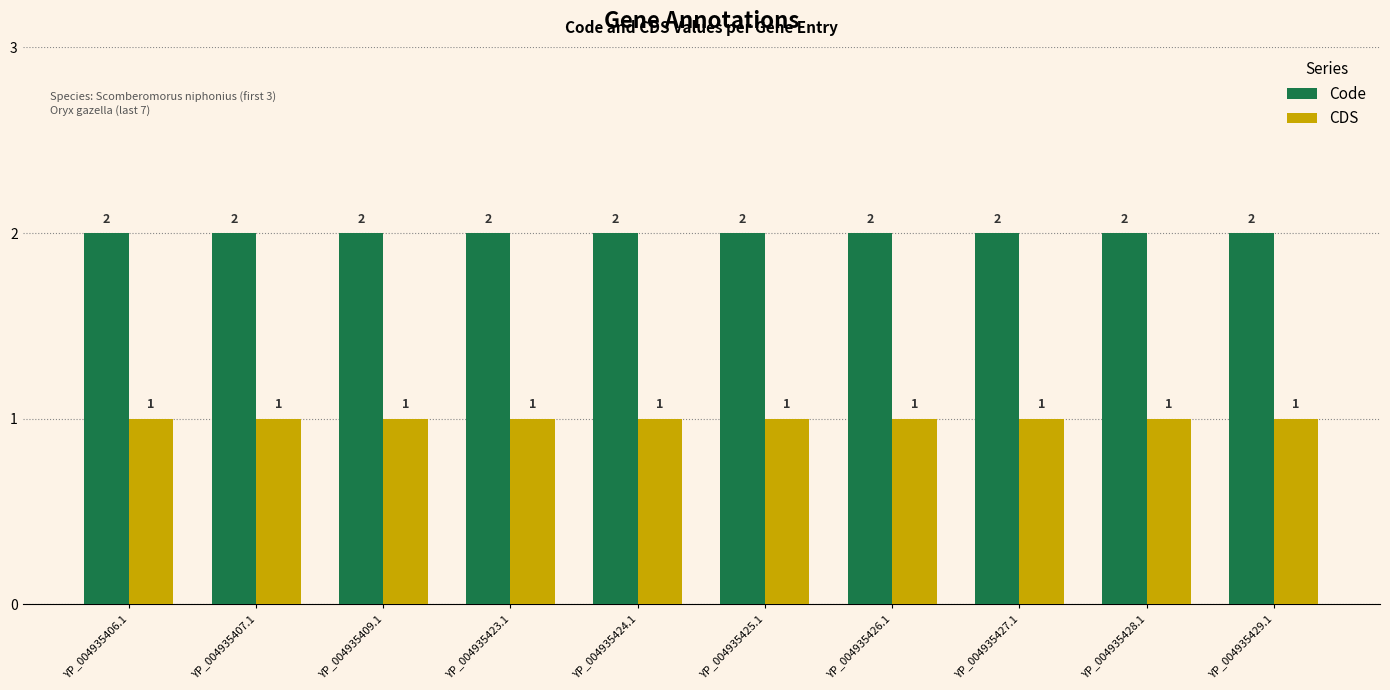

How many distinct data groups are displayed?

2